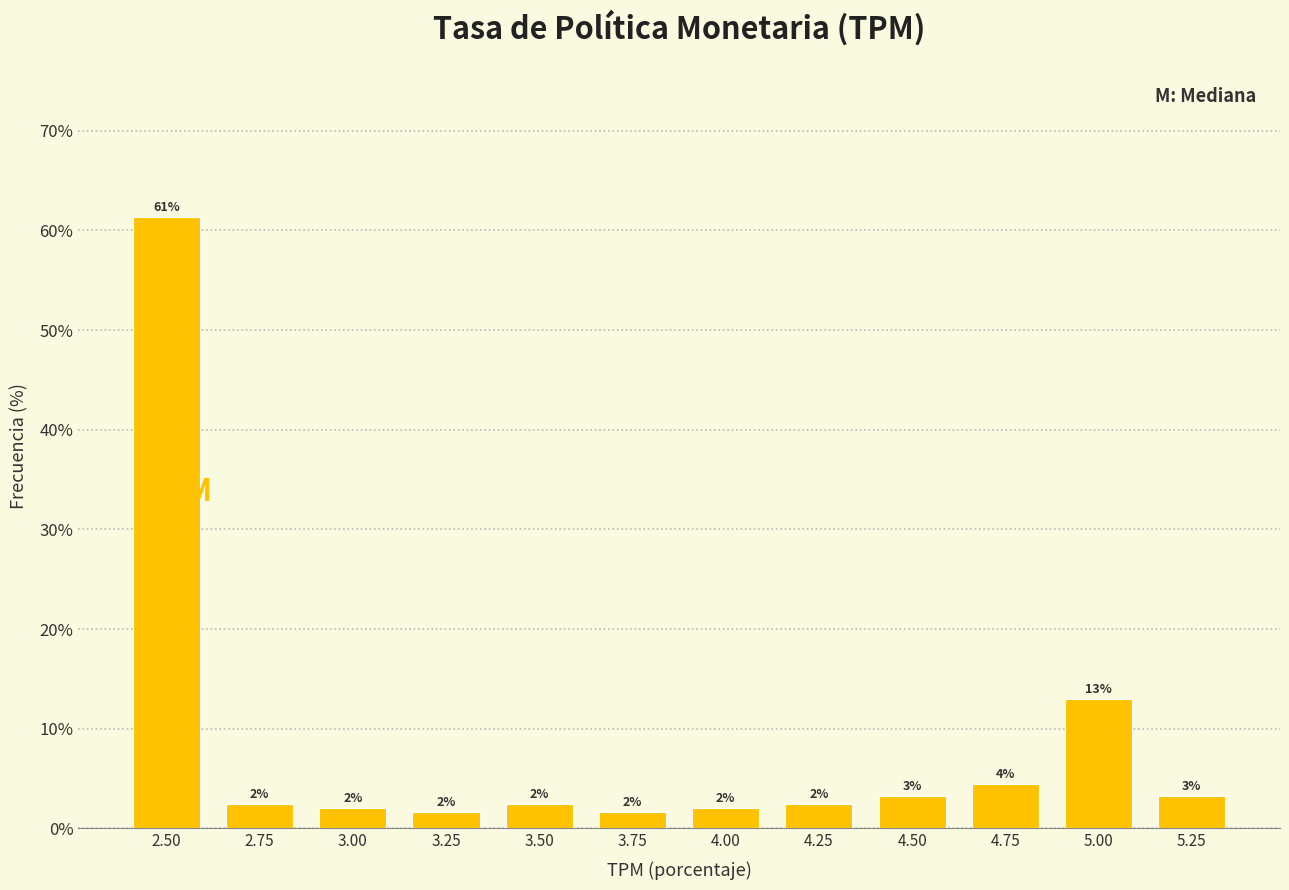

Which category has the highest value across all series?

2.50